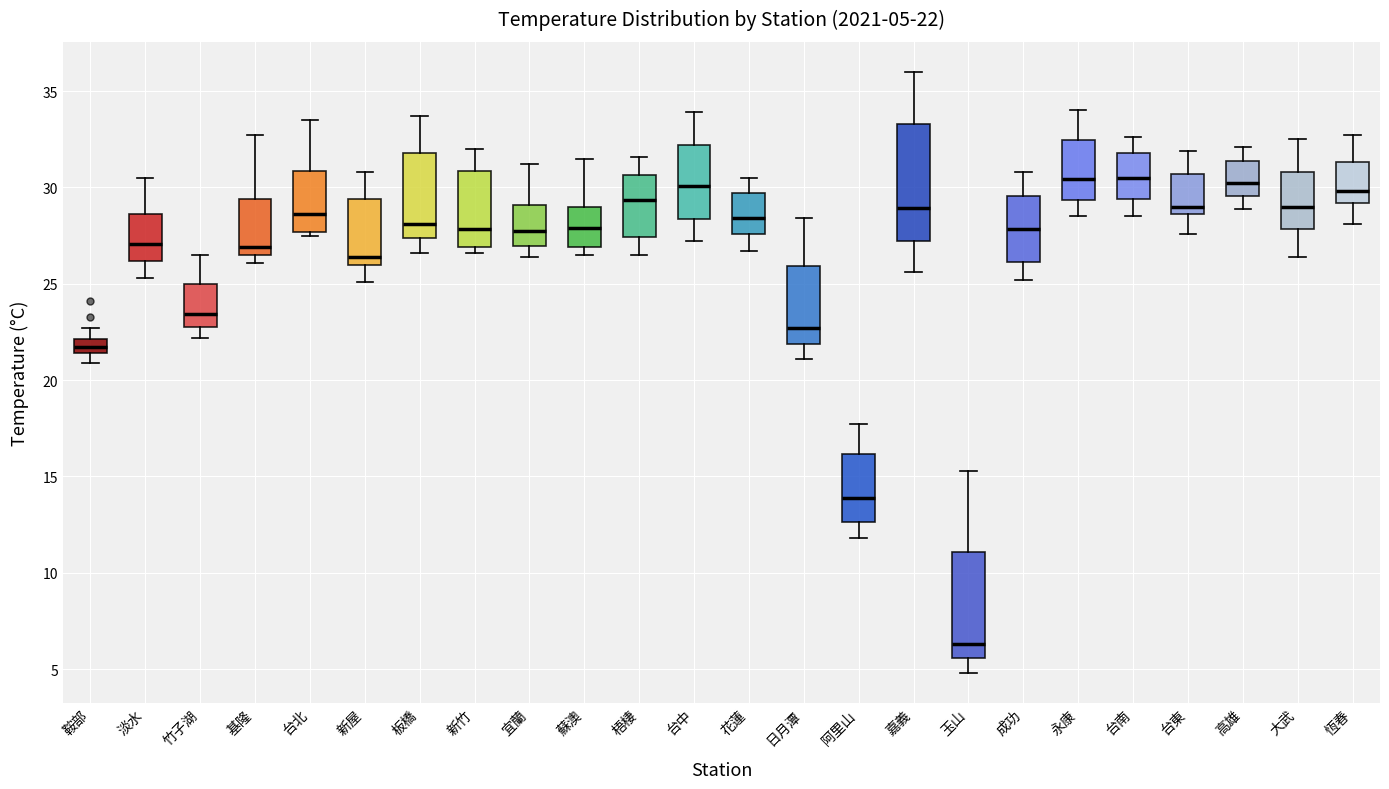

Comparing the boxes themselves (not the whiskers), which one is the tallest?

嘉義